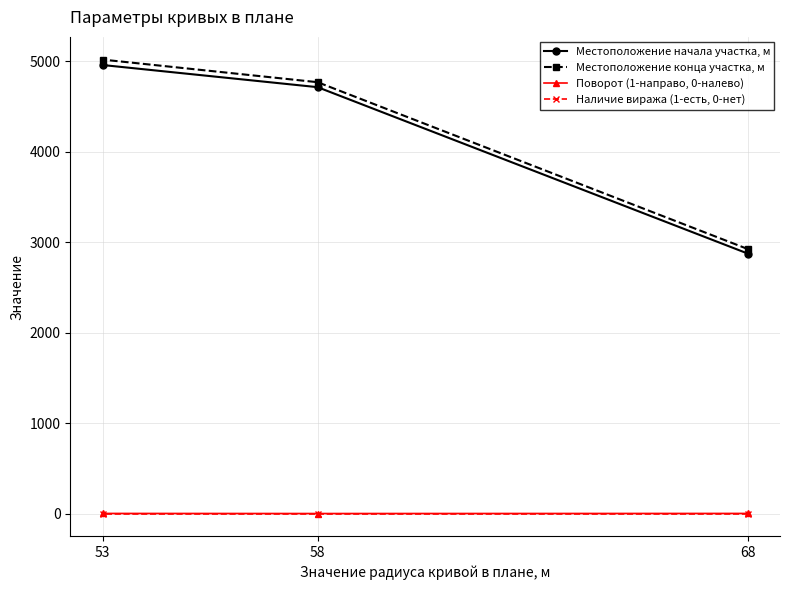

What is the difference between the maximum and minimum values in the Местоположение начала участка, м series?

2085